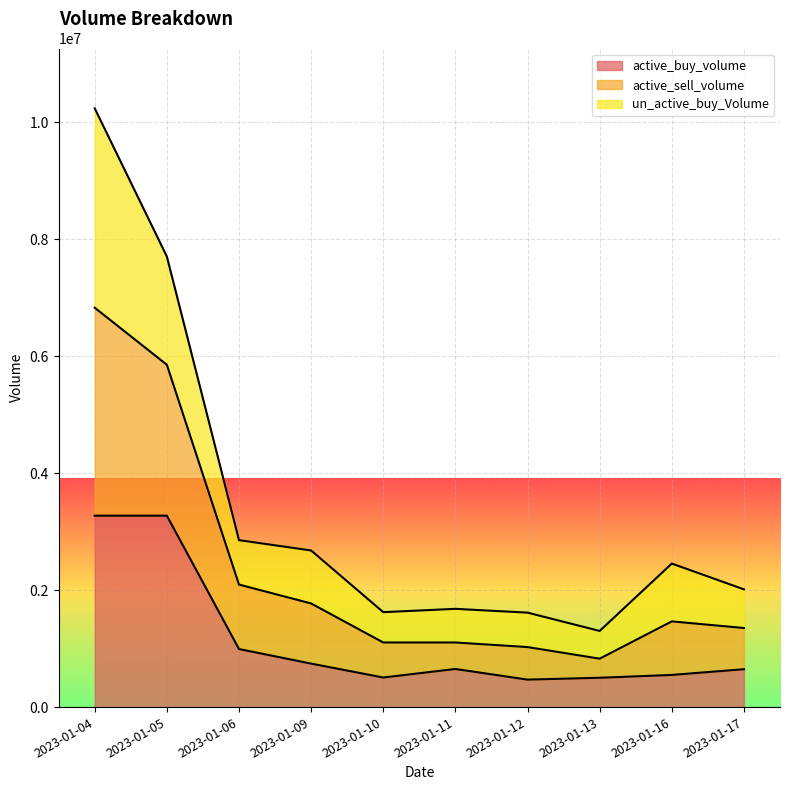

List the labels in order of active_sell_volume value, largest first.

2023-01-04, 2023-01-05, 2023-01-06, 2023-01-09, 2023-01-16, 2023-01-17, 2023-01-11, 2023-01-10, 2023-01-12, 2023-01-13